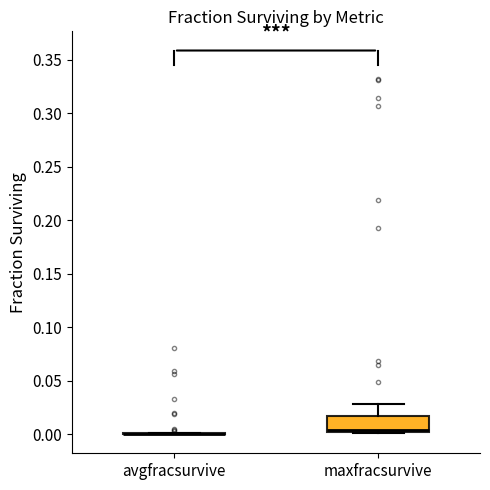

Reading left to right, transcribe this box plot: for each box, give where its median line is, the range the box spans, and where its two whiskers end, as read against the y-axis. The values are not printed on the chart, so give them approximately, as read against the axis.

avgfracsurvive: box collapsed to a line at 0.000, whiskers 0.000 to 0.000
maxfracsurvive: median 0.005, box 0.000 to 0.015, whiskers 0.000 to 0.030